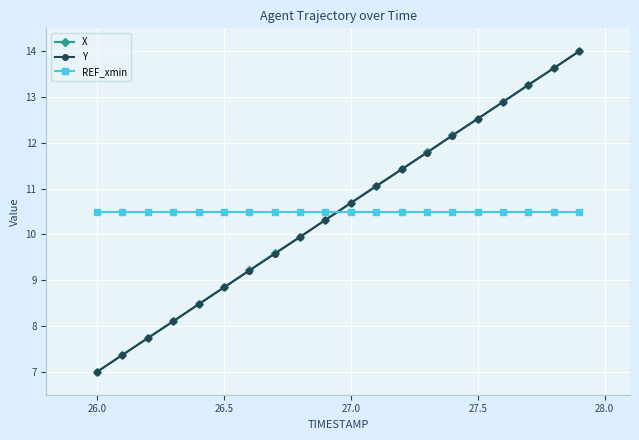

What is the value of the X point at the 1st from the left?

7.0